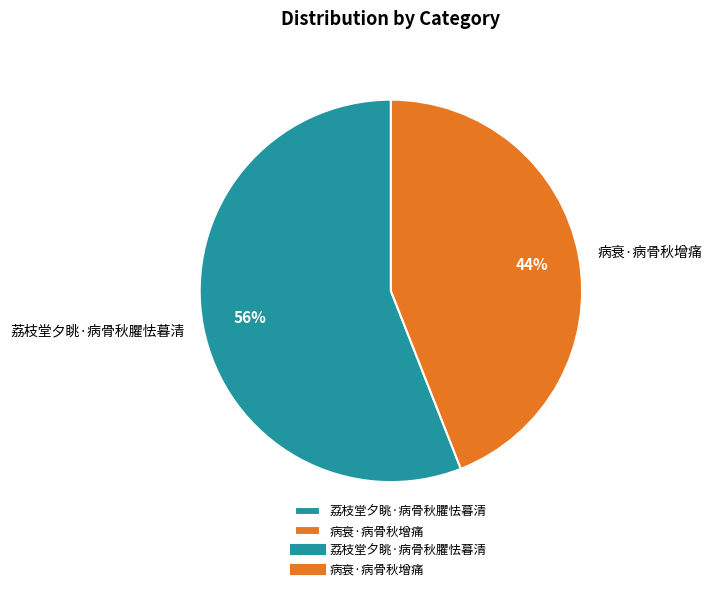

What is the largest slice in the pie chart?

荔枝堂夕眺·病骨秋臞怯暮清